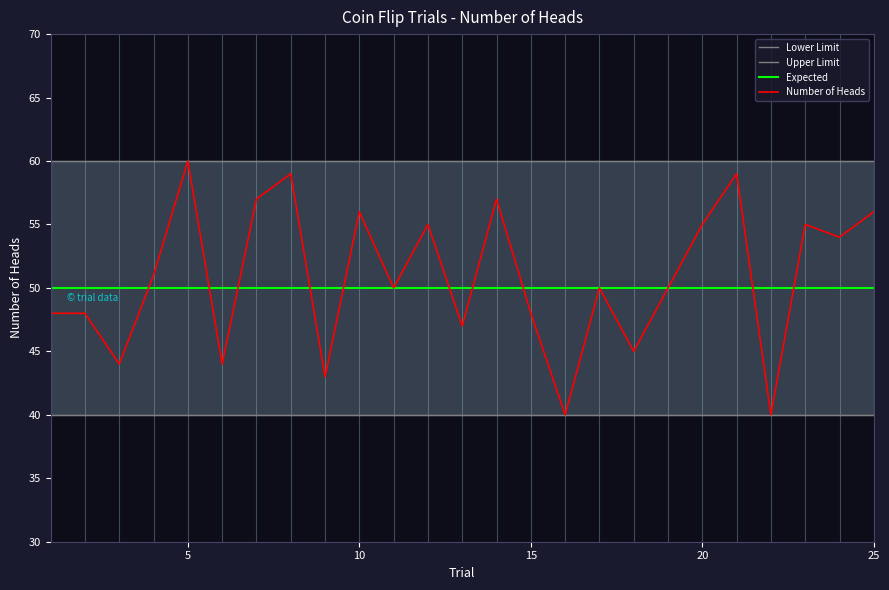

True or false: Number of Heads has more than 0 interior local peaks.

True